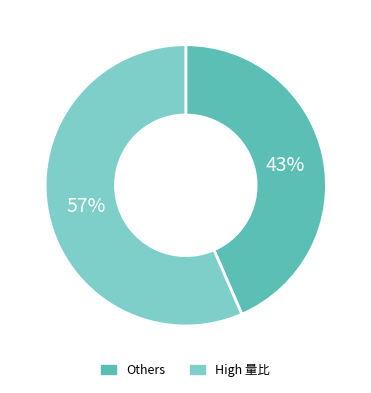

Does any single category account for the majority?

Yes